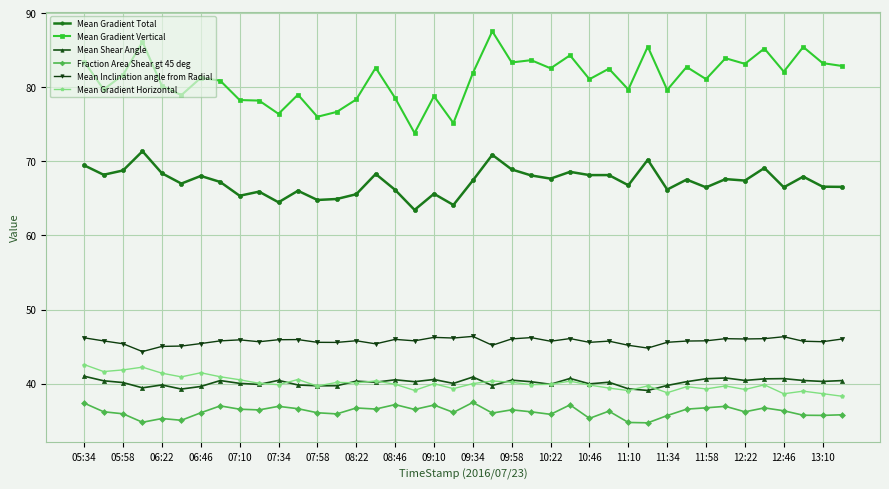

What is the value of the Mean Inclination angle from Radial point at the 2nd from the left?

45.8